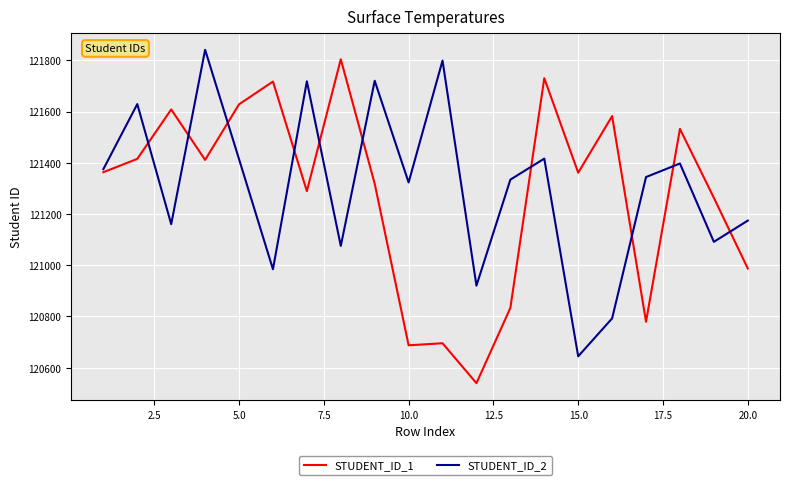

What is the smallest value displayed?

120539